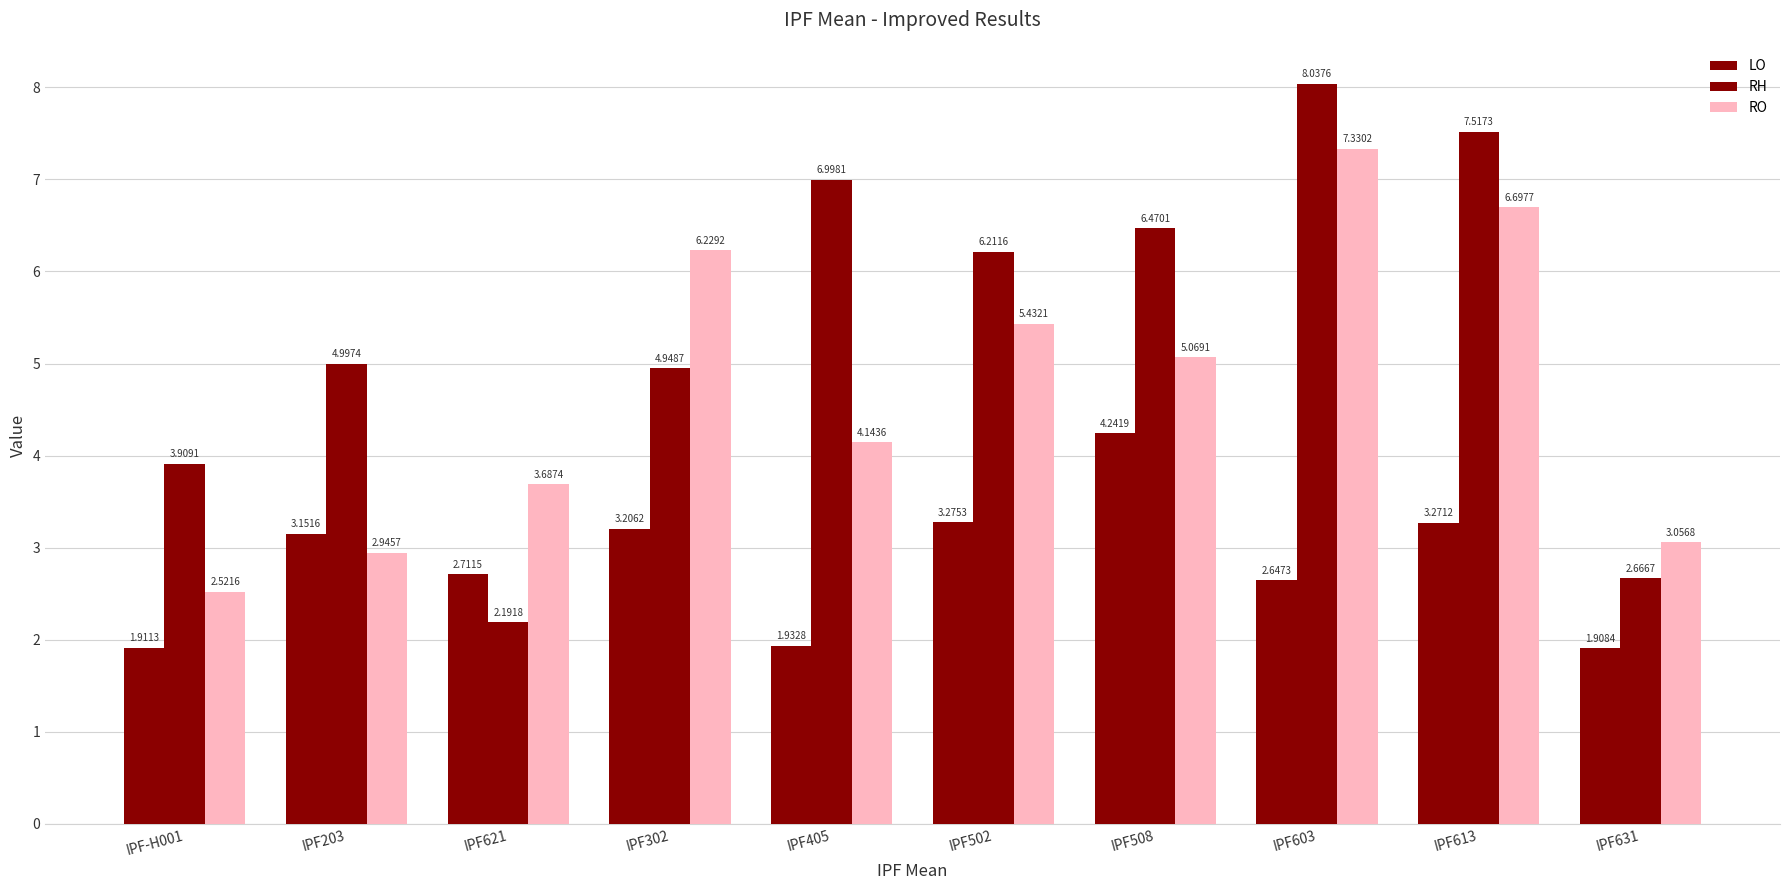

Rank the categories by LO value from lowest to highest.

IPF631, IPF-H001, IPF405, IPF603, IPF621, IPF203, IPF302, IPF613, IPF502, IPF508